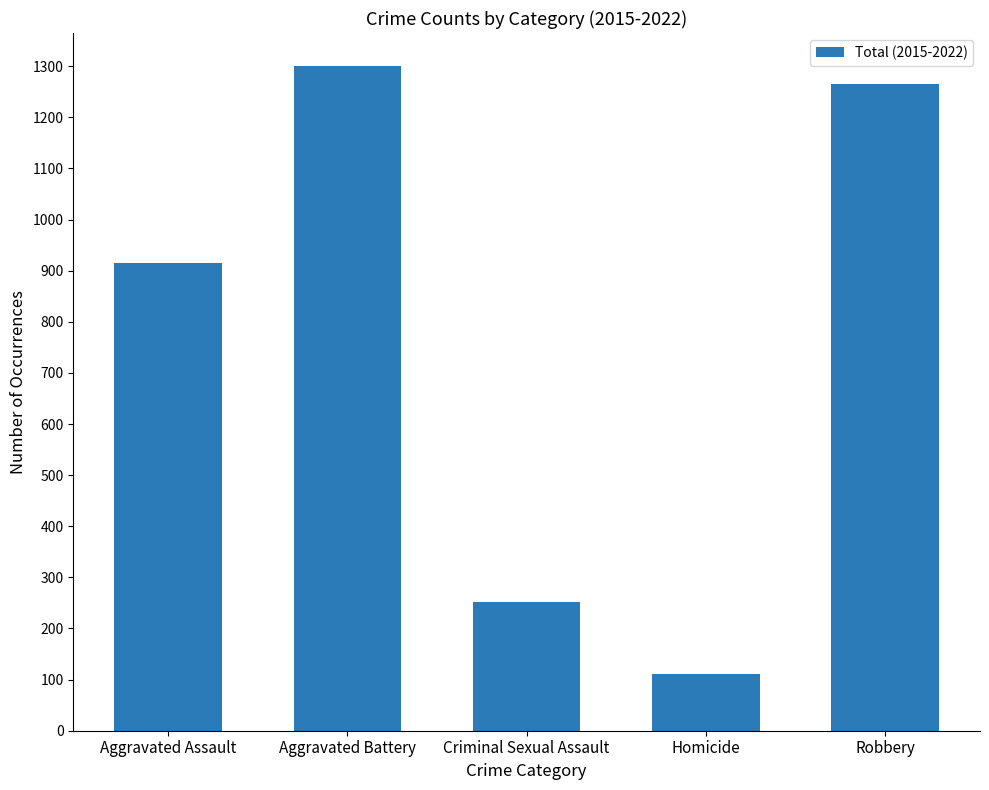

At which label is the value closest to 705?

Aggravated Assault